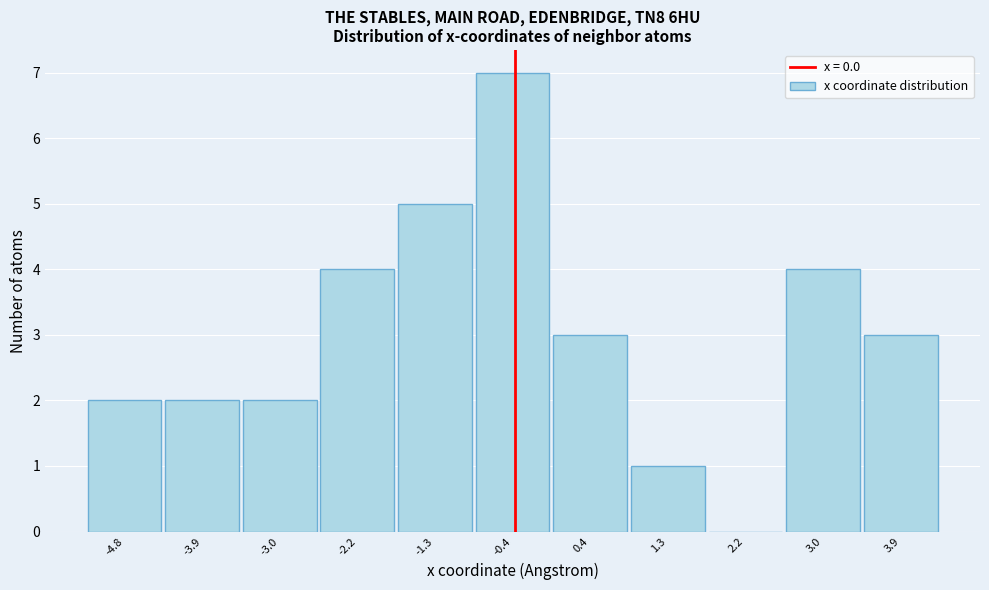

Reading left to right, what are all the values shown in this chart?

-4.8=2	-3.9=2	-3.0=2	-2.2=4	-1.3=5	-0.4=7	0.4=3	1.3=1	2.2=0	3.0=4	3.9=3